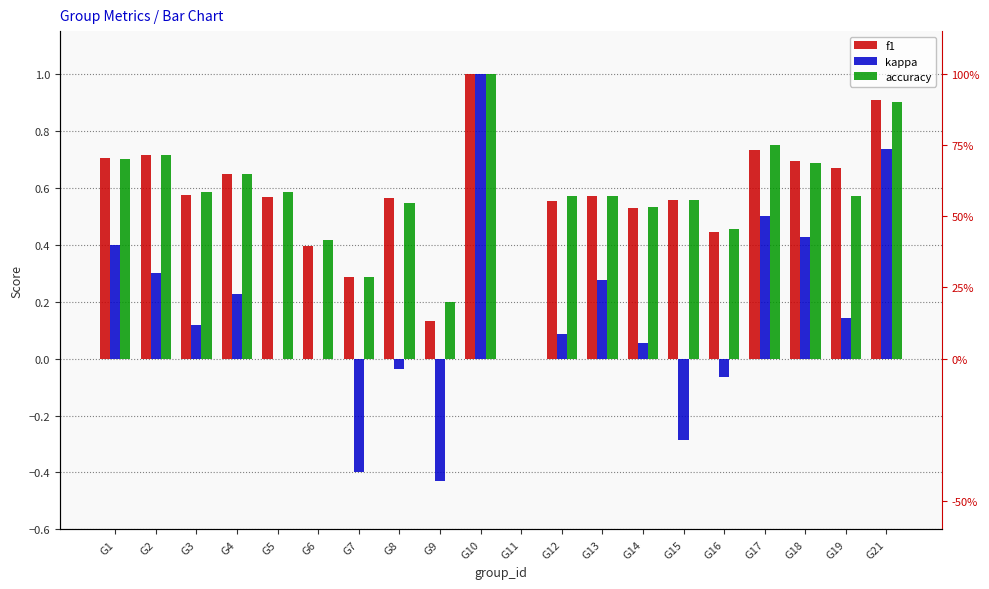

How many values in kappa are below zero?

5